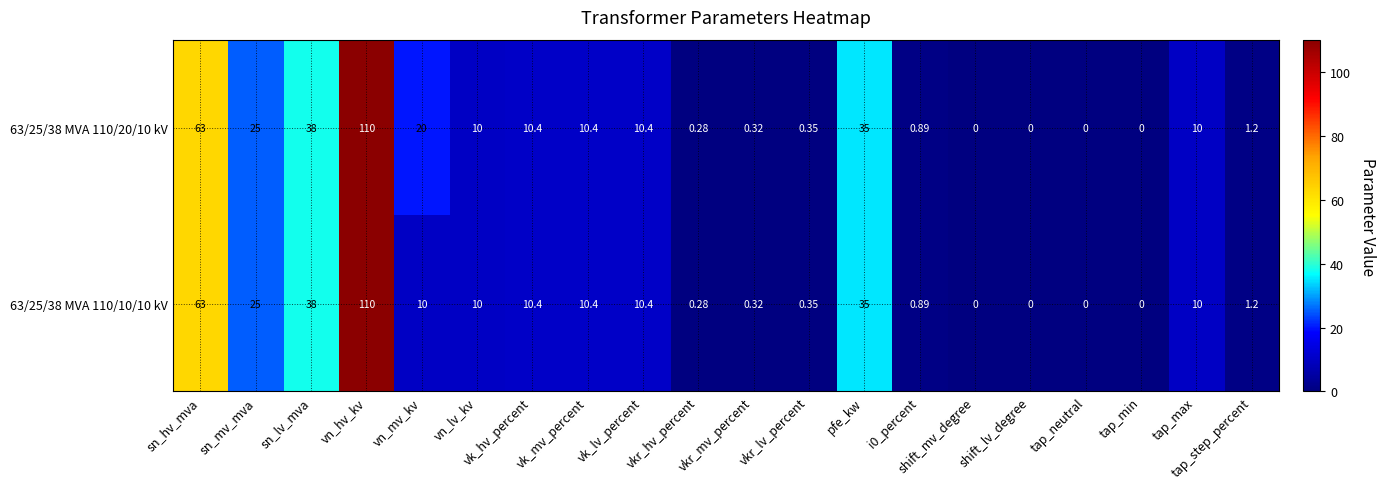

Which label corresponds to the largest value in the chart?

vn_hv_kv